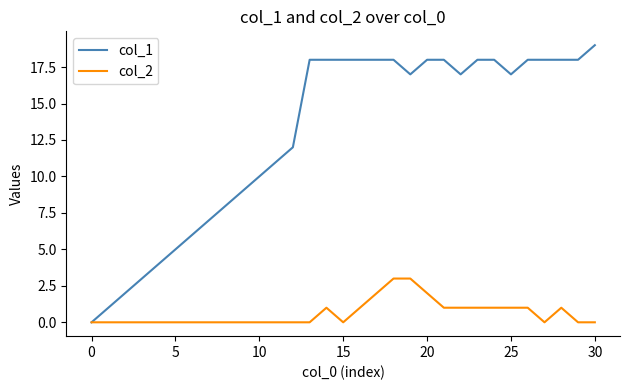

Which series has the largest range (max minus min)?

col_1